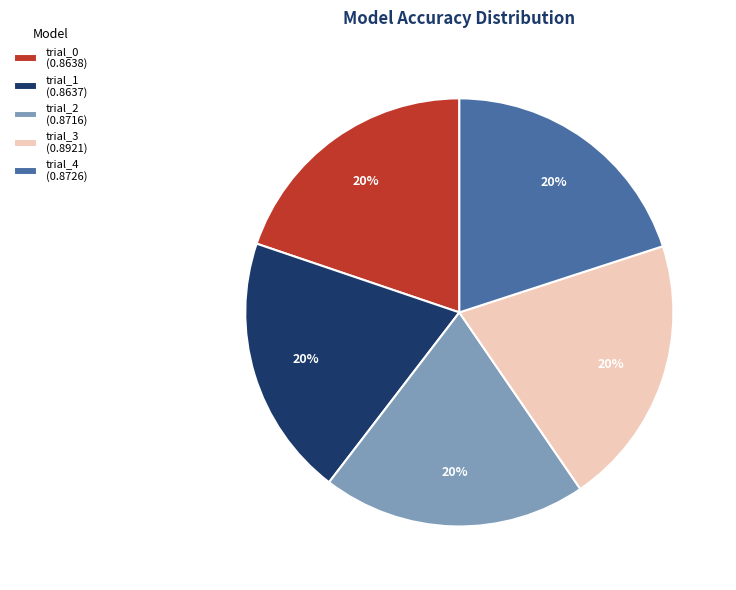

To the nearest percent, what is the combined percentage of trial_2 (0.8716) and trial_3 (0.8921)?

40%